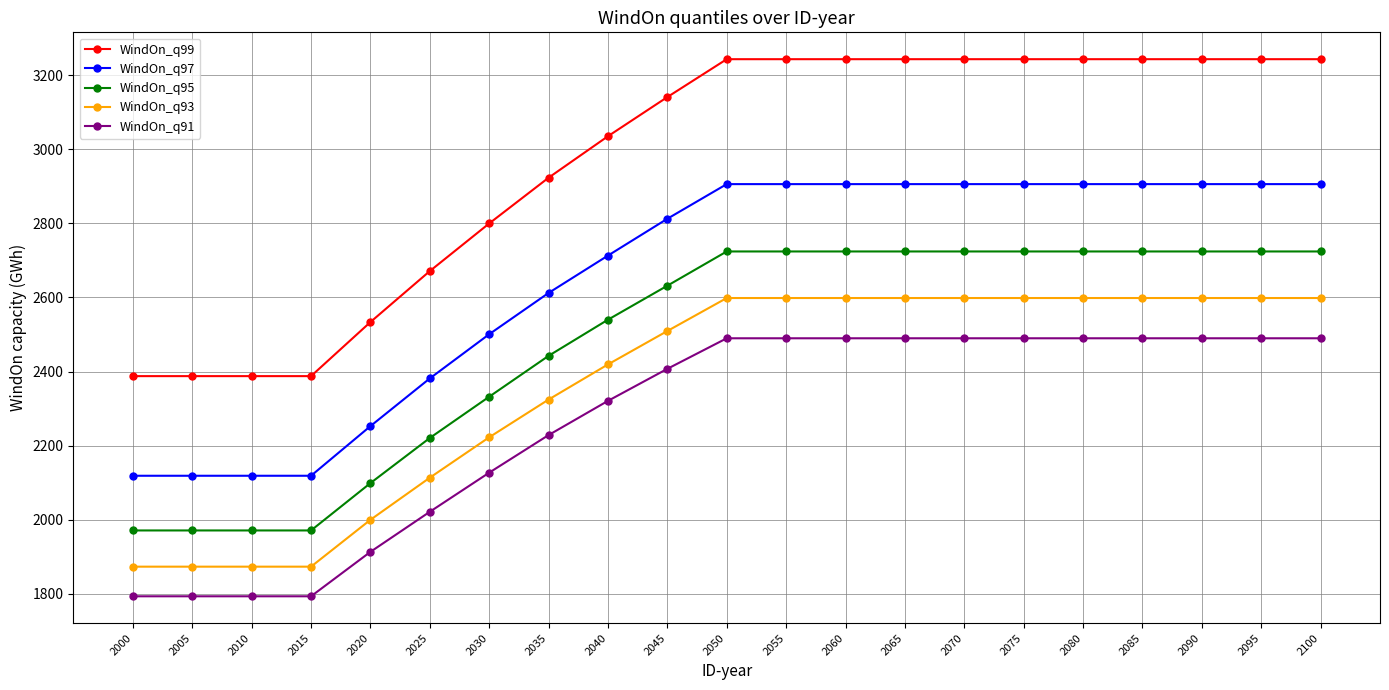

True or false: WindOn_q93 and WindOn_q95 cross at least once.

False